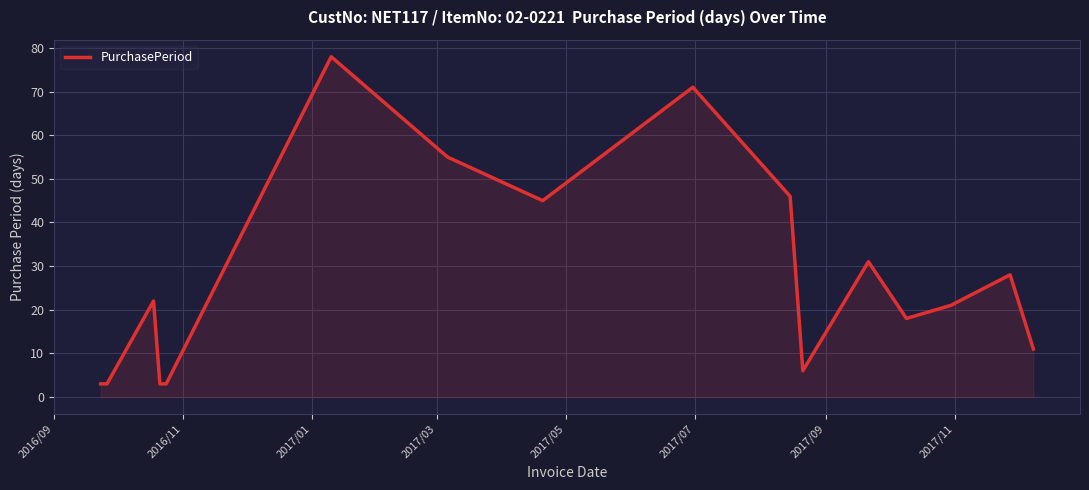

What is the maximum value shown in the chart?

78